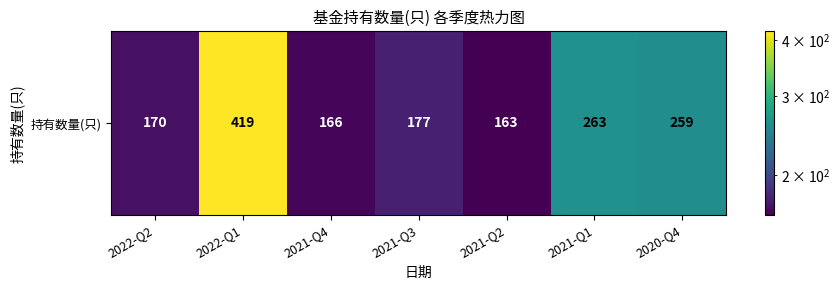

At which label is the value closest to 291?

2021-Q1